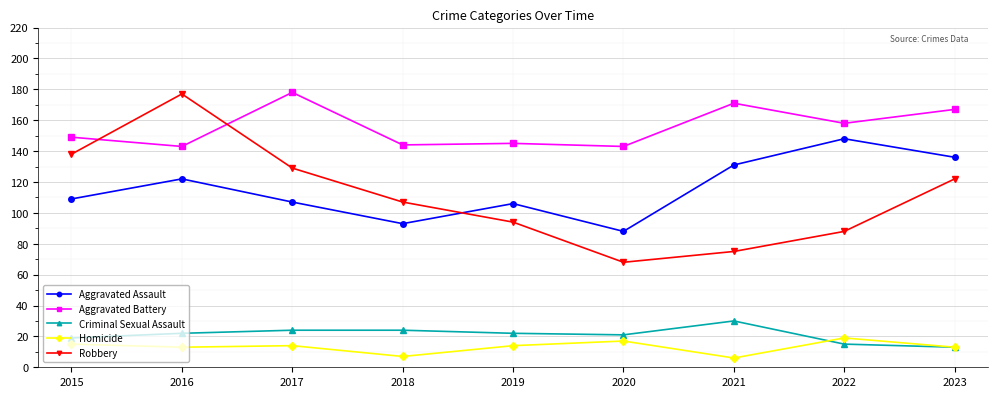

Does the chart display data point markers on the line(s)?

Yes